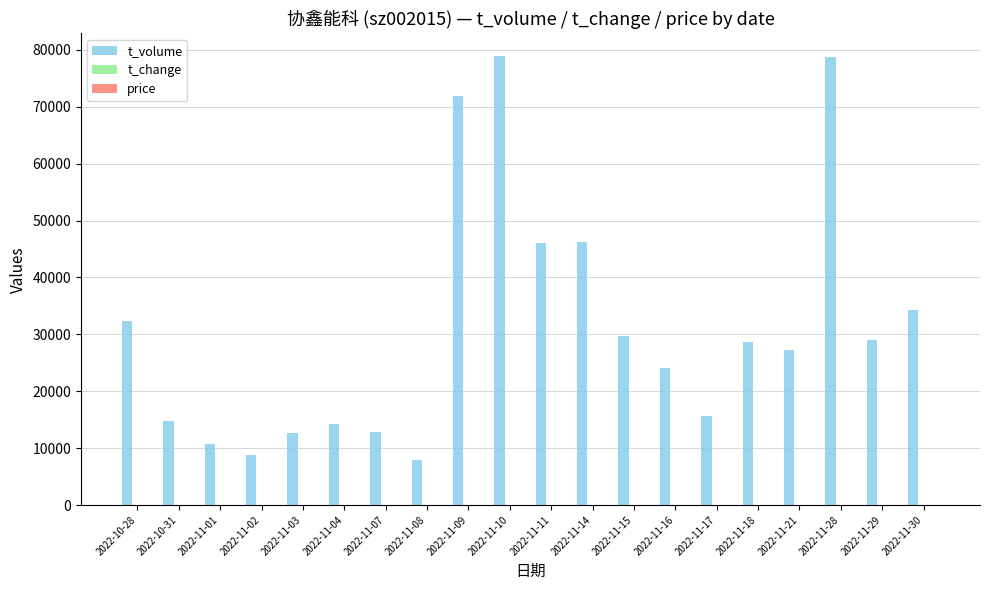

The value of t_volume at 2022-11-30 is 34265.0. True or false?

True